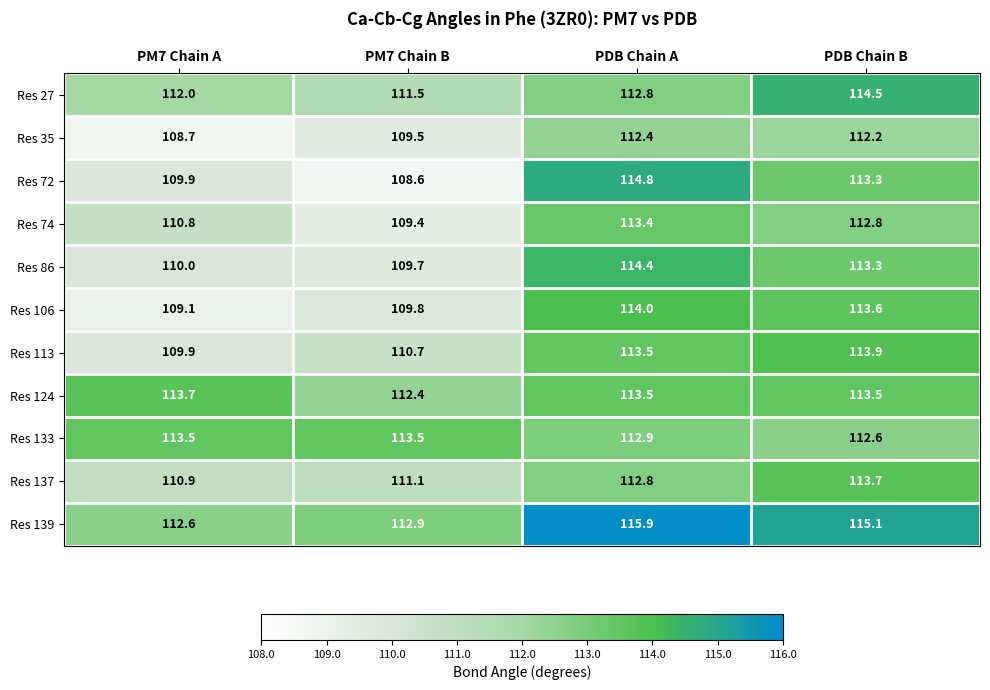

What is the sum of the Res 124 values at PDB Chain B and PM7 Chain B?

225.9